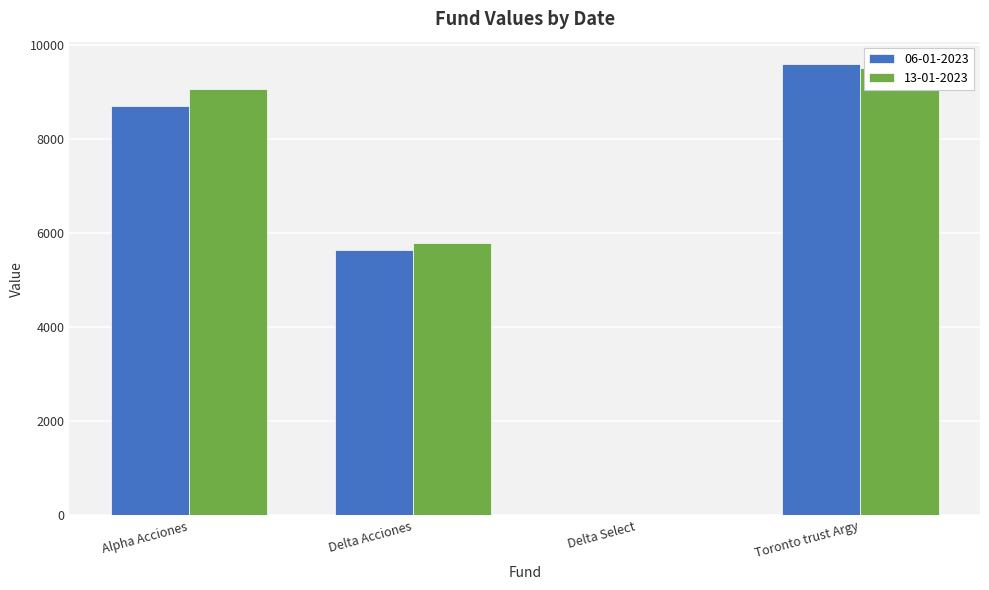

At which label does 06-01-2023 first exceed 8689?

Alpha Acciones